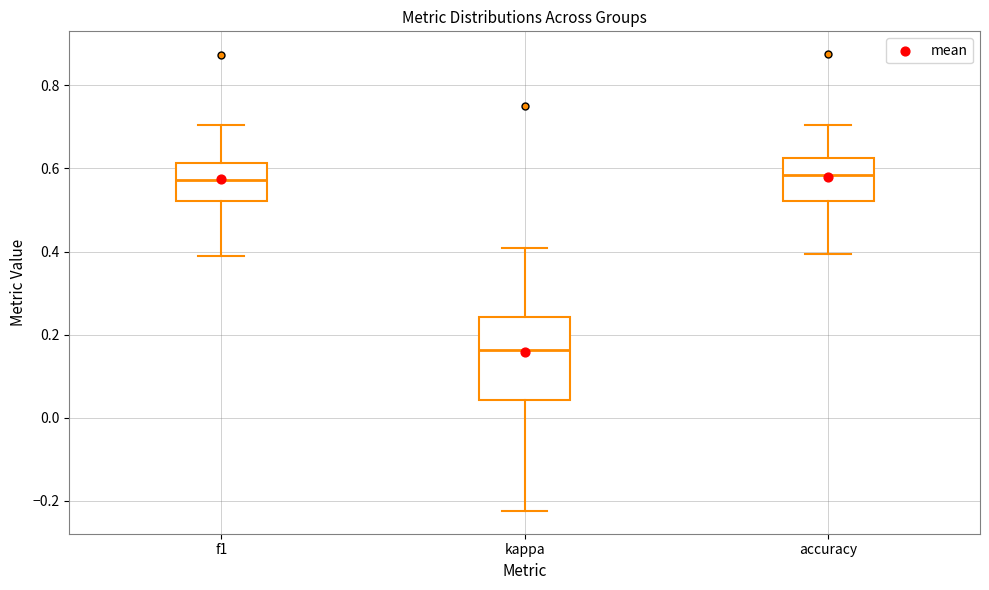

Where does the median line of the box for kappa sit on the y-axis? The values are not printed on the chart, so give them approximately, as read against the axis.

0.16